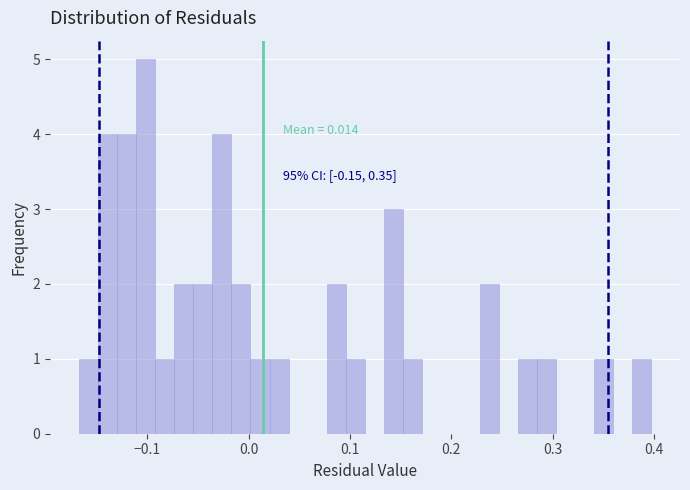

Read against the x-axis, roughly where is the centre of the tallest bar?

-0.10